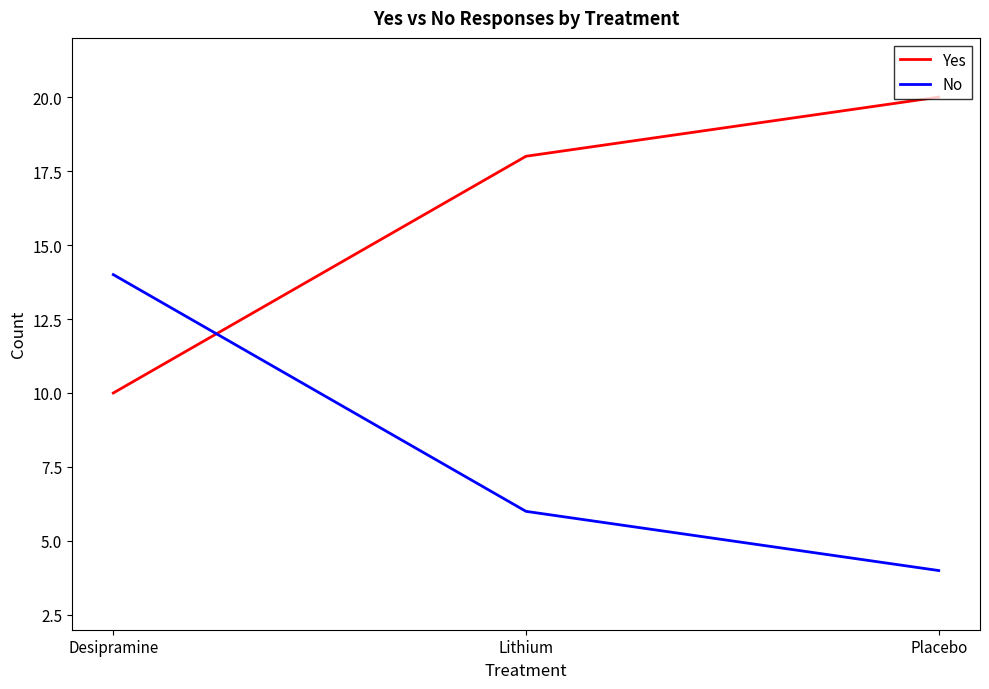

What position from the right is Desipramine?

3